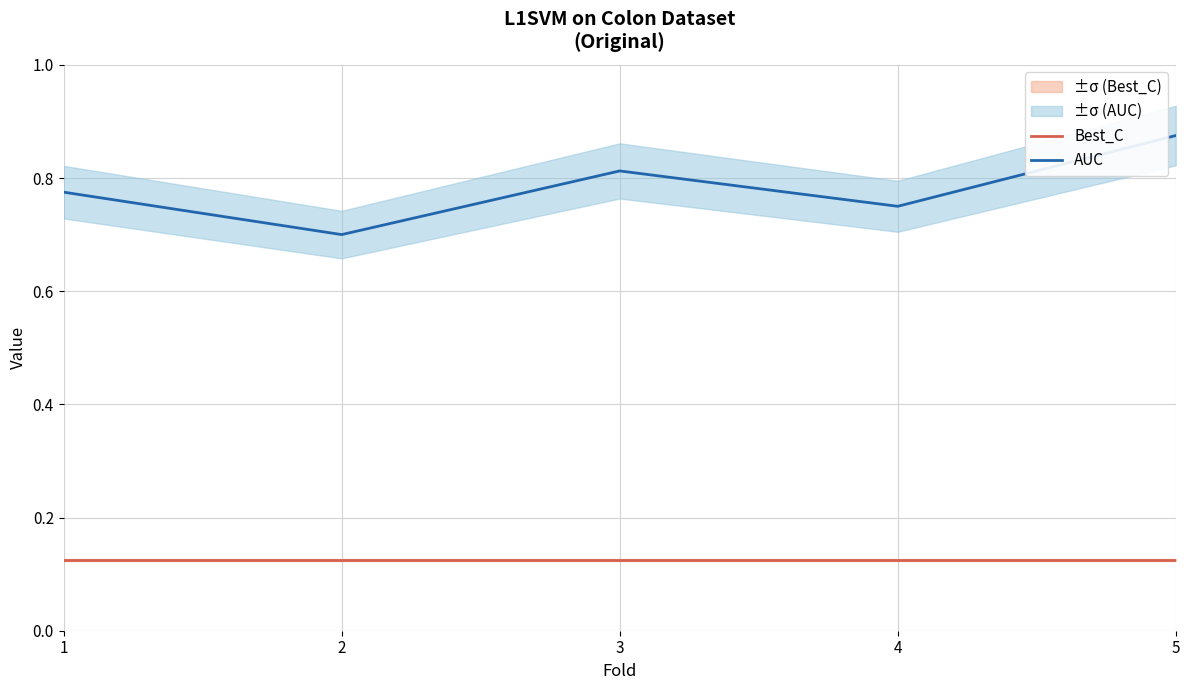

What is the total value across all series at 5?

1.0